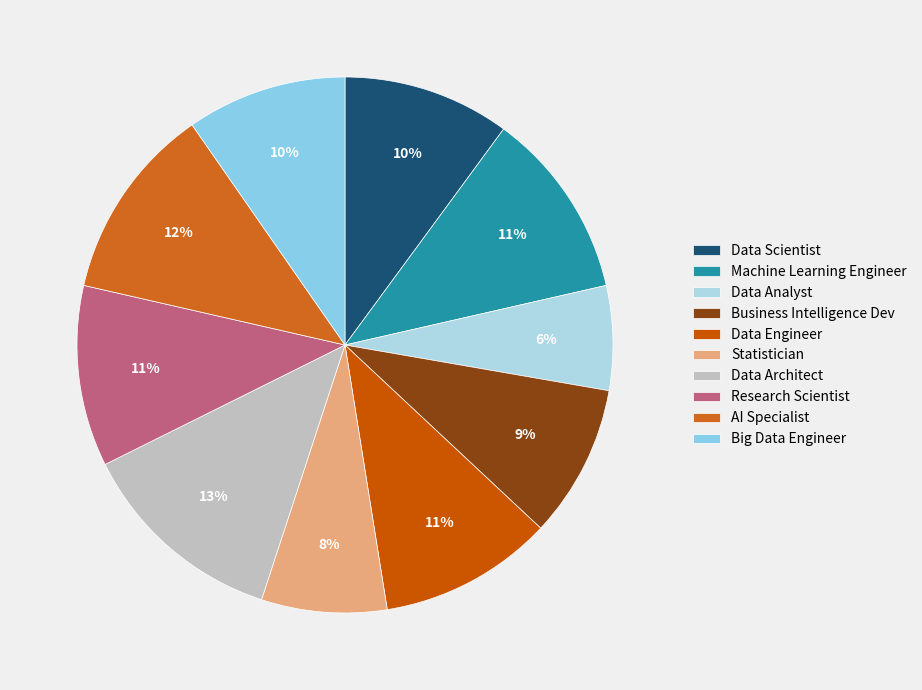

What percentage is the Research Scientist slice, to the nearest percent?

11%